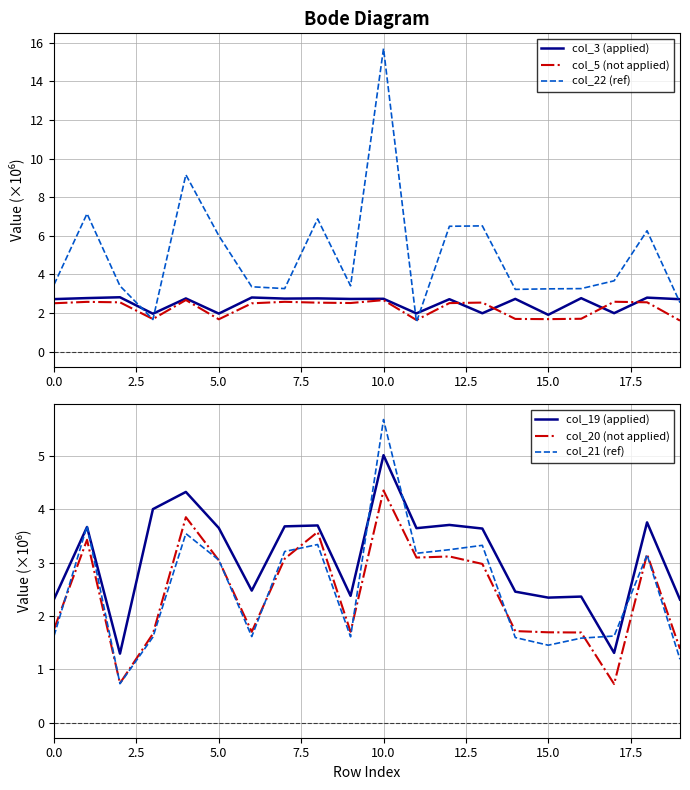

Is this an area chart (filled region under the line)?

No